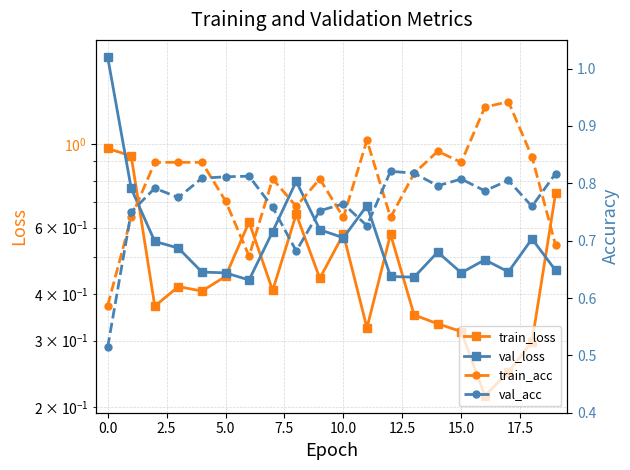

Which series ends up on top after the final intersection of train_acc and train_loss?

train_loss